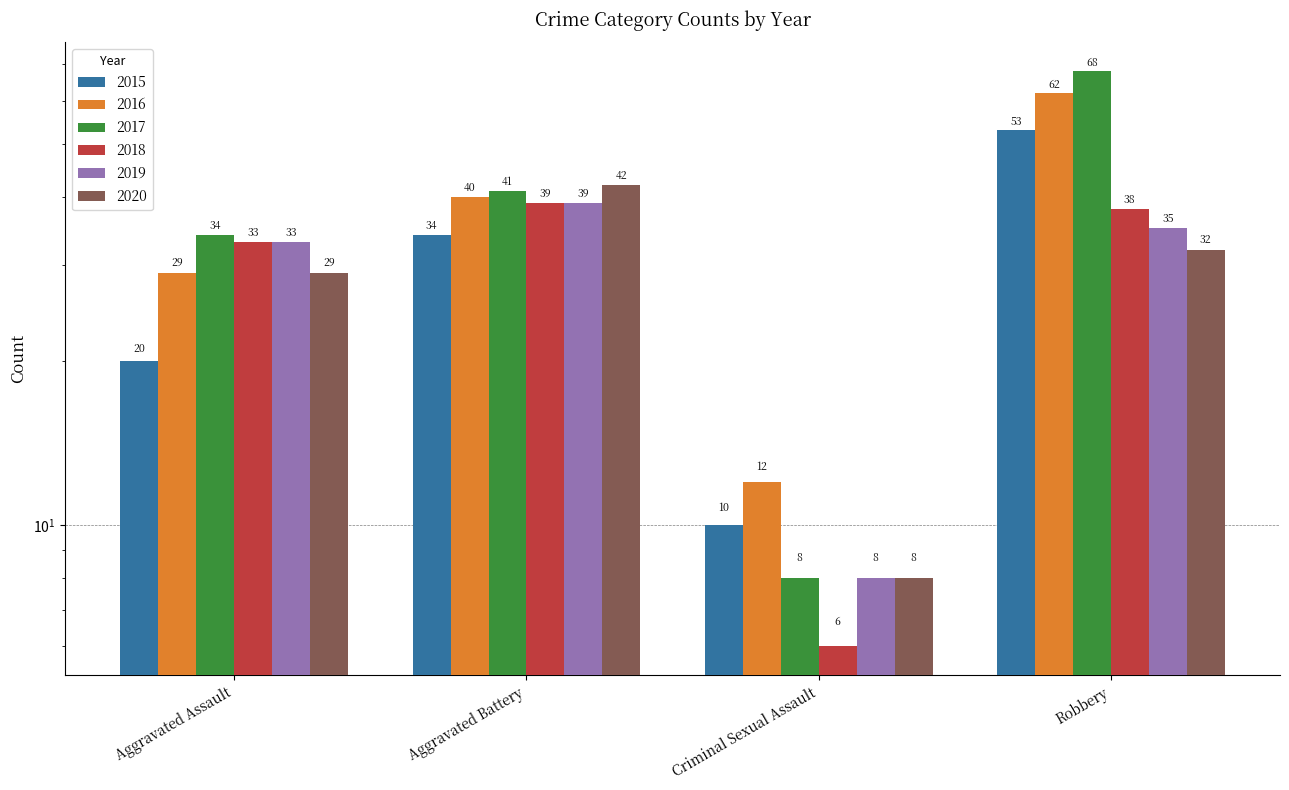

How many data points in 2016 are less than 40?

2